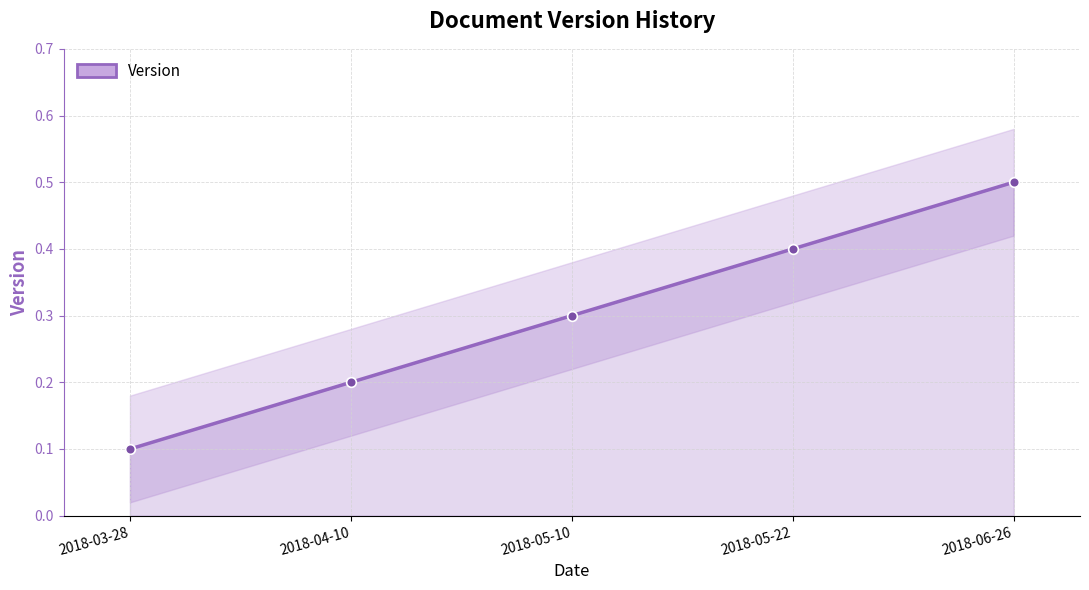

What is the label of the 3rd point from the left?

2018-05-10